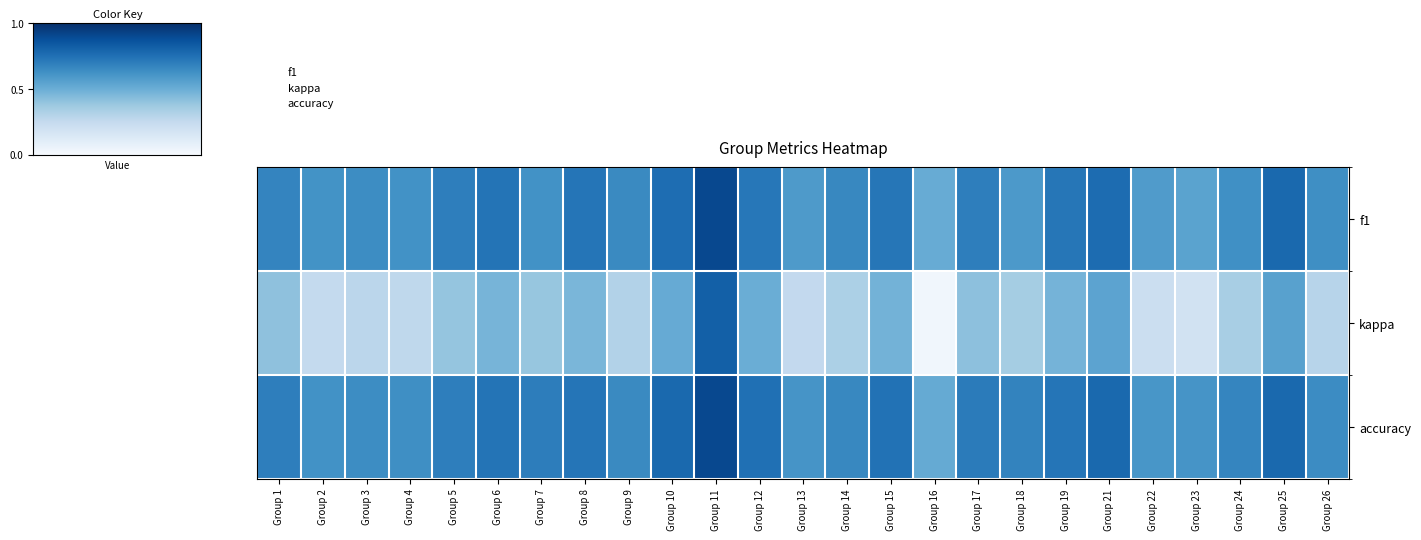

Which category has the lowest value across all series?

Group 16